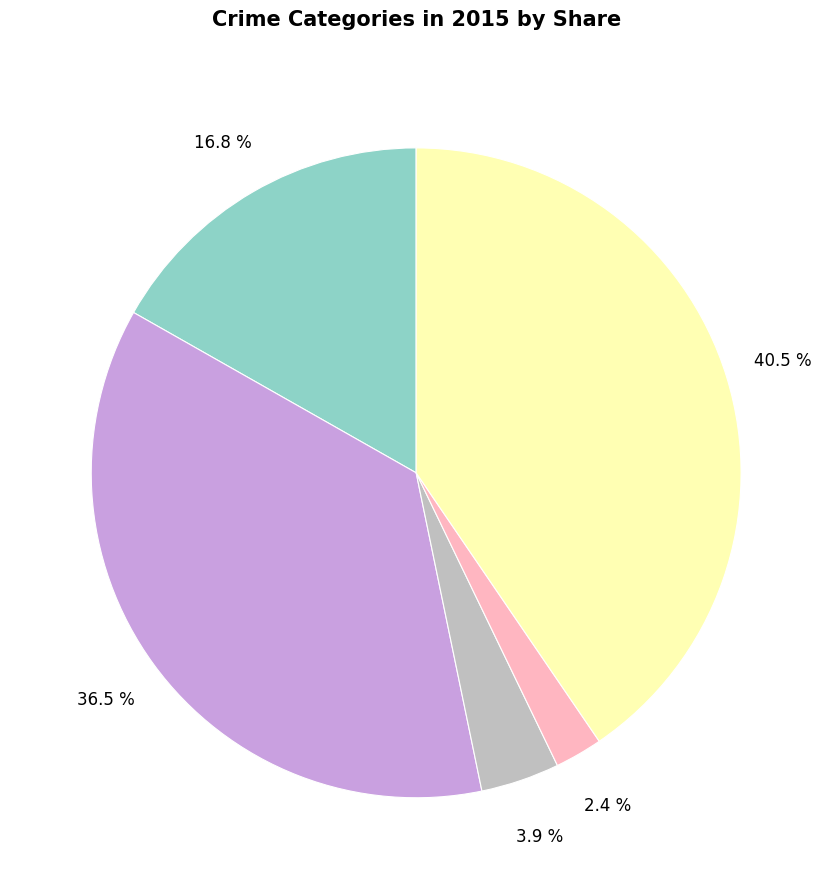

Does any single category account for the majority?

No